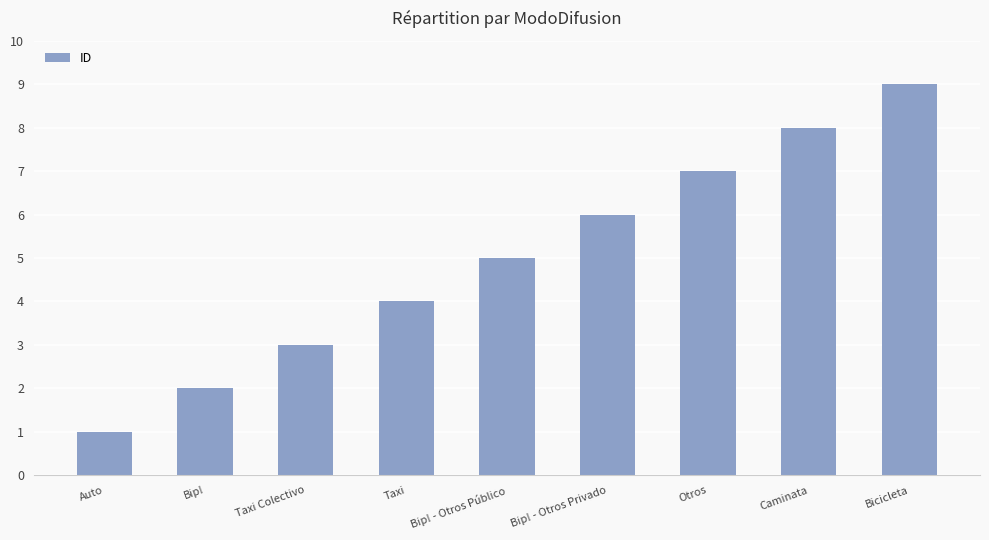

Count the number of categories in the chart.

9